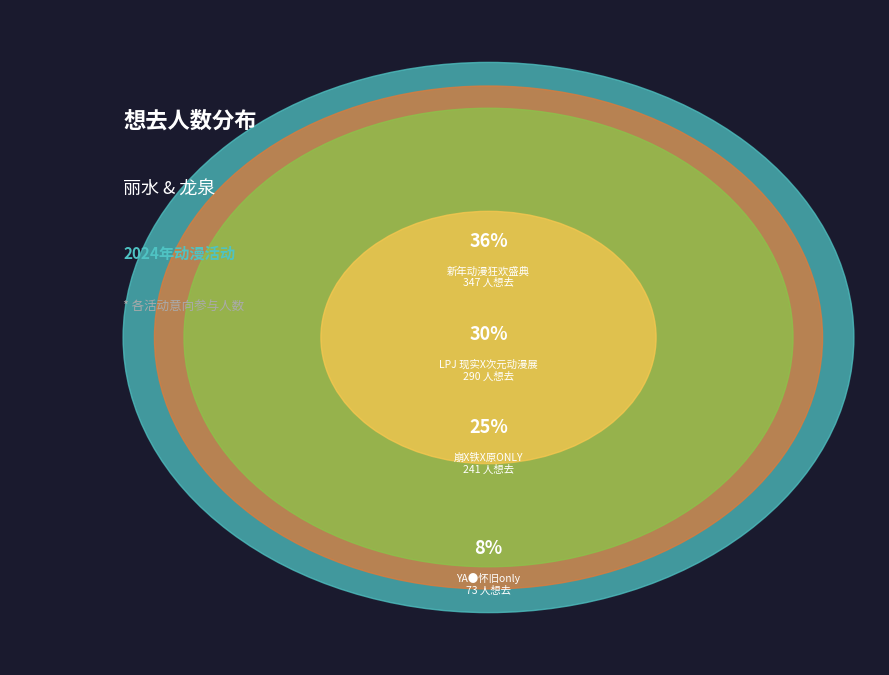

Which category has the smallest portion of the pie?

丽水·YA●怀旧only